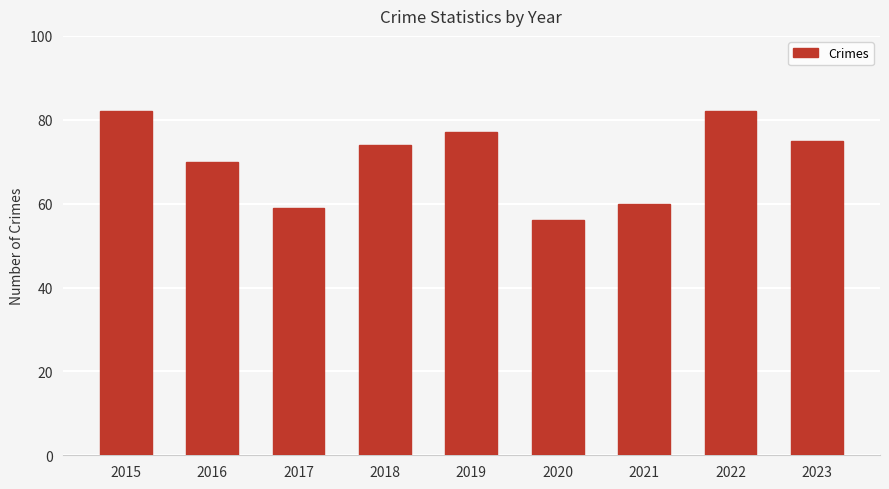

Is it true that the value at 2020 is 56?

True